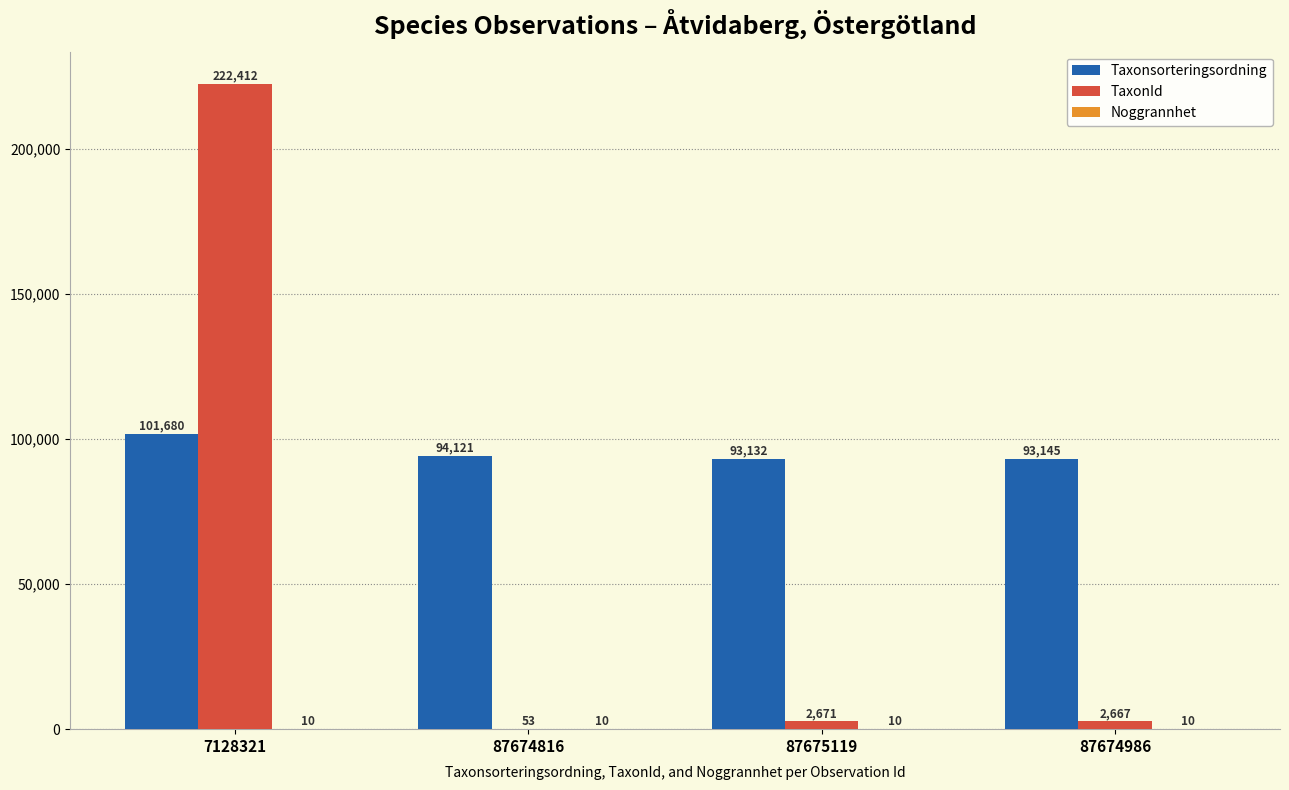

Between 7128321 and 87674816, which series saw the biggest shift?

TaxonId